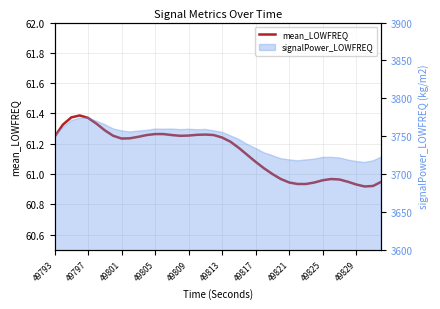

What is the label of the 33rd point from the right?

49821